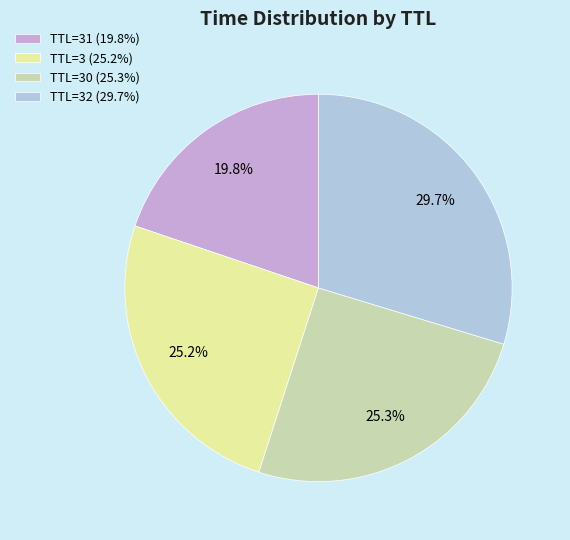

Does any single category account for the majority?

No